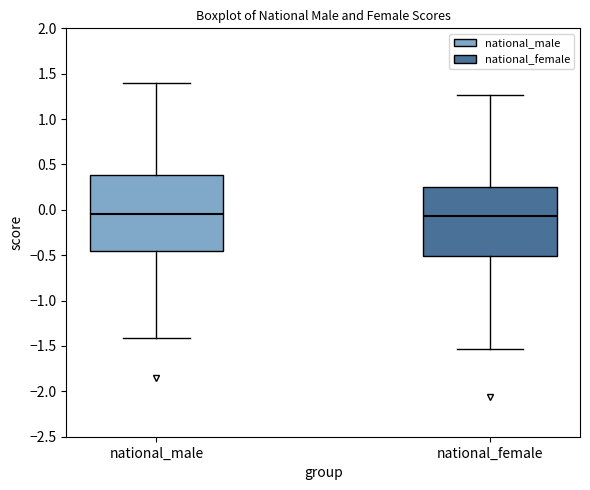

Reading left to right, transcribe this box plot: for each box, give where its median line is, the range the box spans, and where its two whiskers end, as read against the y-axis. The values are not printed on the chart, so give them approximately, as read against the axis.

national_male: median -0.05, box -0.45 to 0.40, whiskers -1.40 to 1.40
national_female: median -0.05, box -0.50 to 0.25, whiskers -1.55 to 1.25